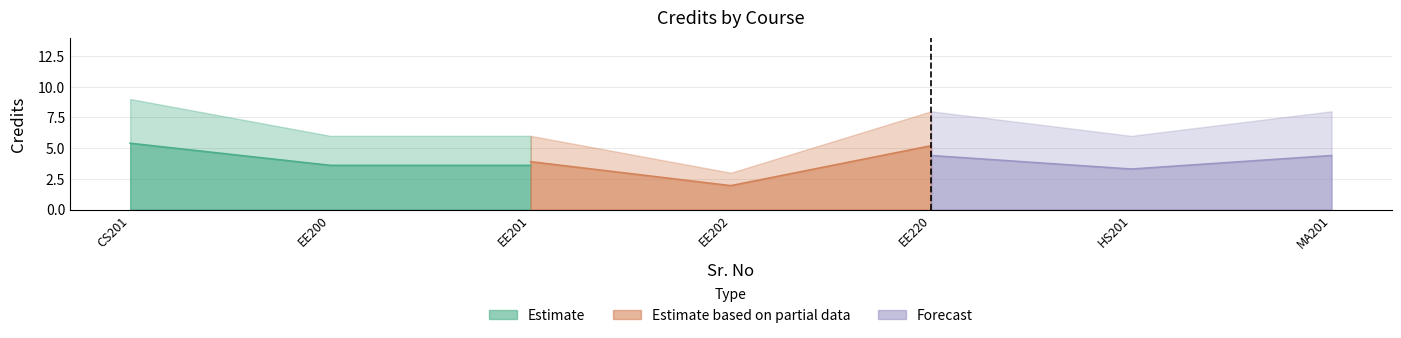

What is the change in value from 2 to 4?

-3